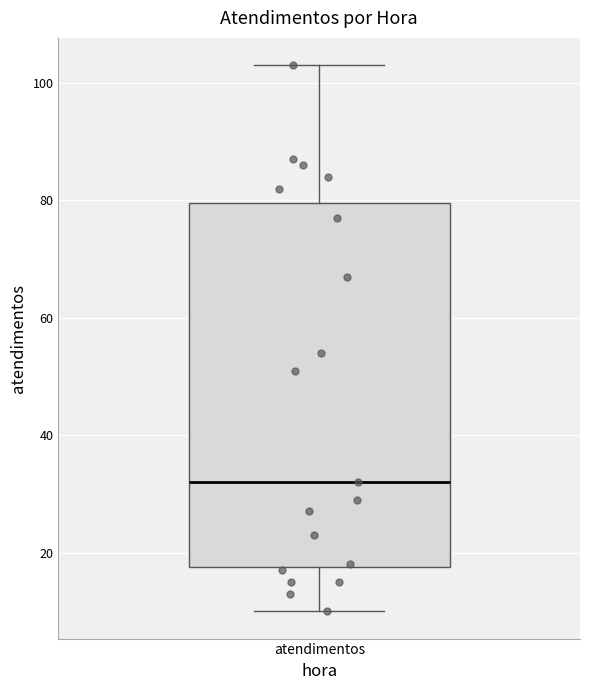

Where is the upper edge of the box for atendimentos on the y-axis? The values are not printed on the chart, so give them approximately, as read against the axis.

80